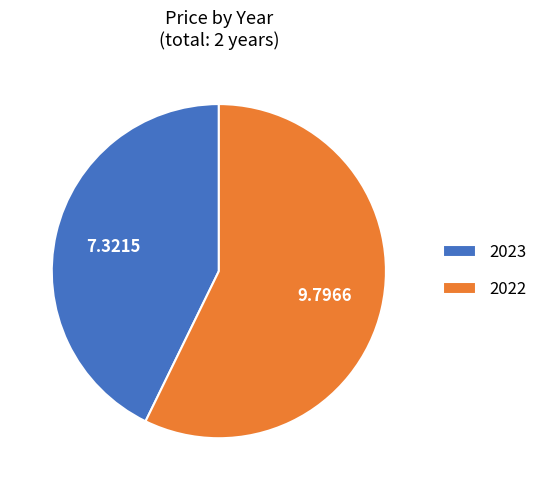

Is there any slice that represents more than half of the pie?

Yes